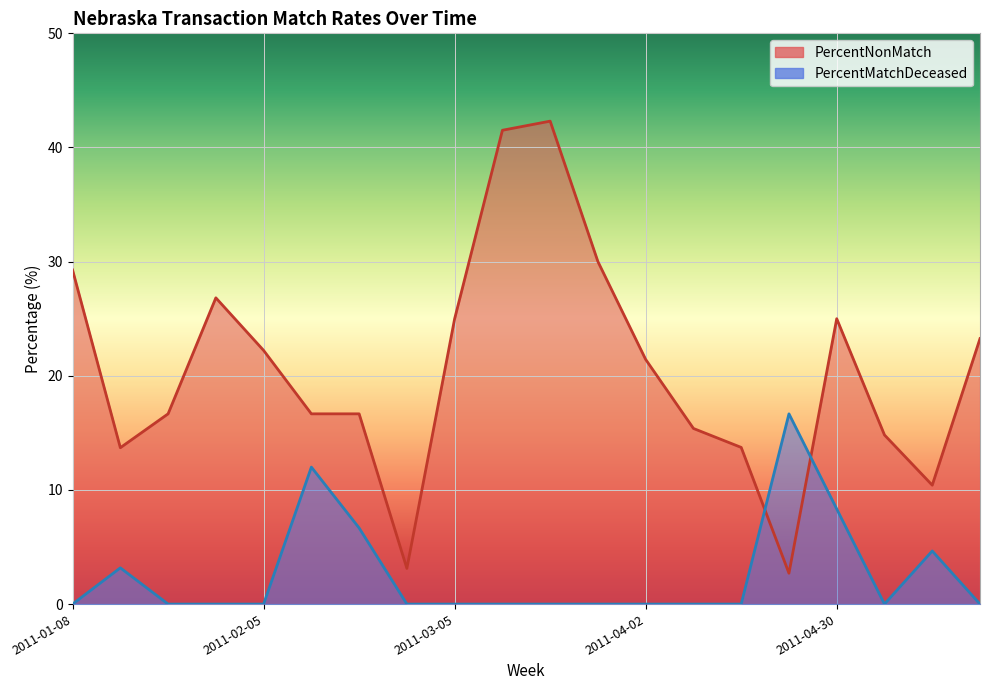

What is the approximate value of PercentMatchDeceased at 2011-02-12?

12.0